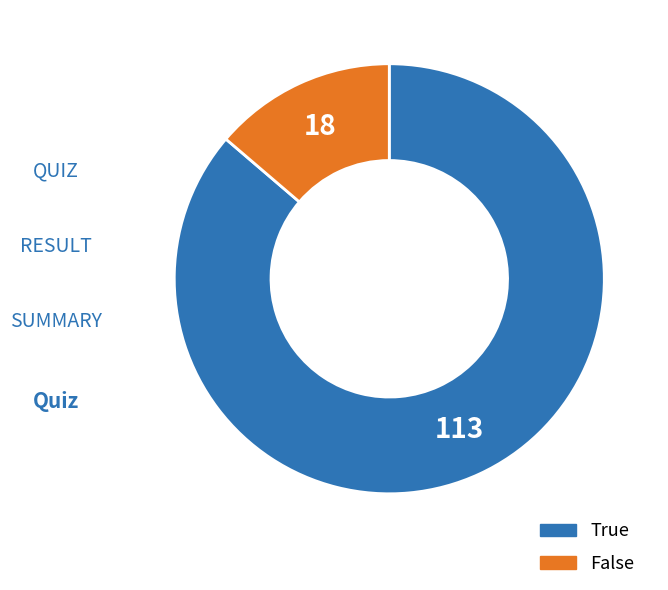

Is it true that False is 14% of the pie?

True